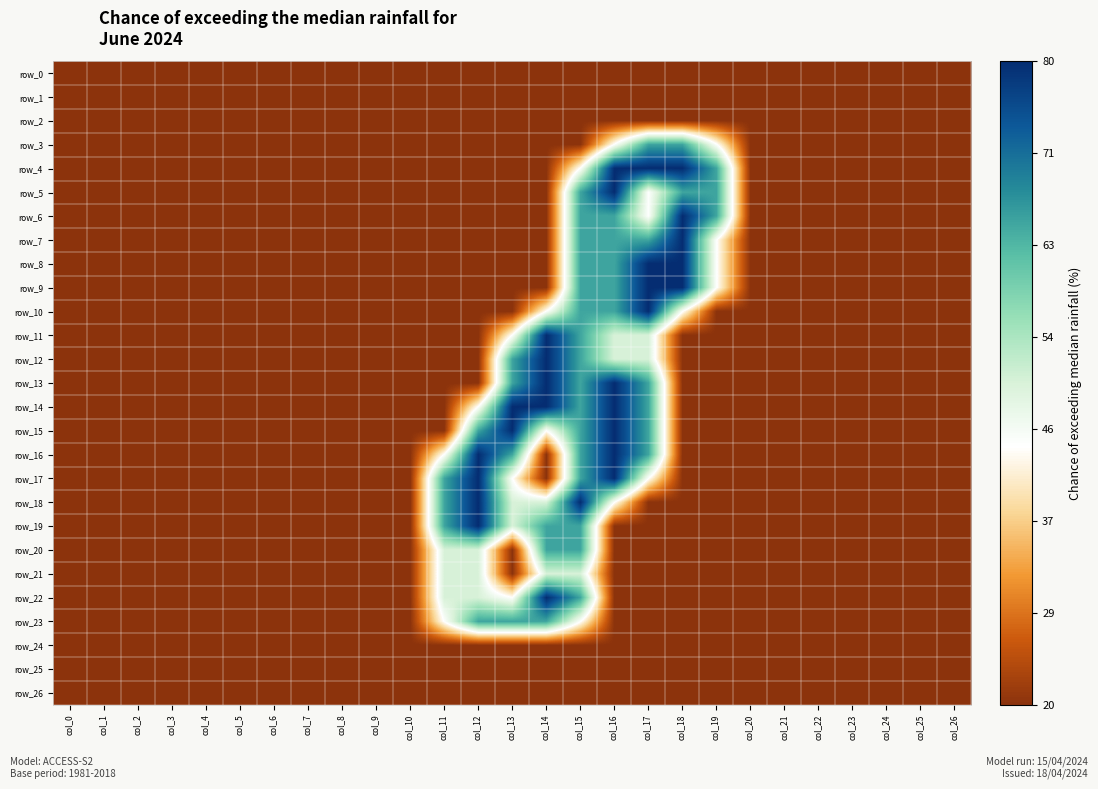

How many values in the row_15 series exceed 0?

6